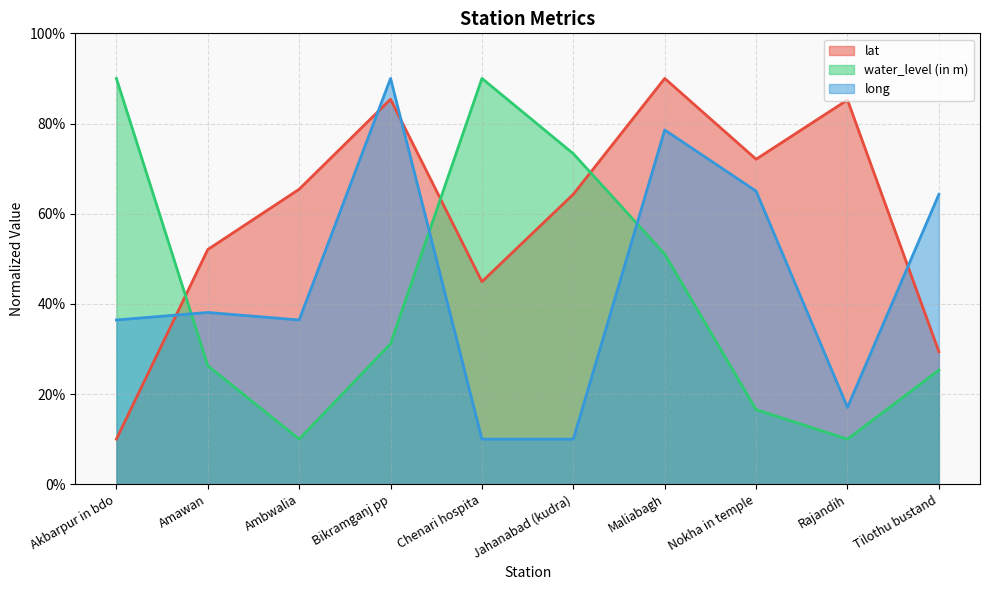

Rank the series at Tilothu bustand from lowest to highest value.

water_level (in m), lat, long